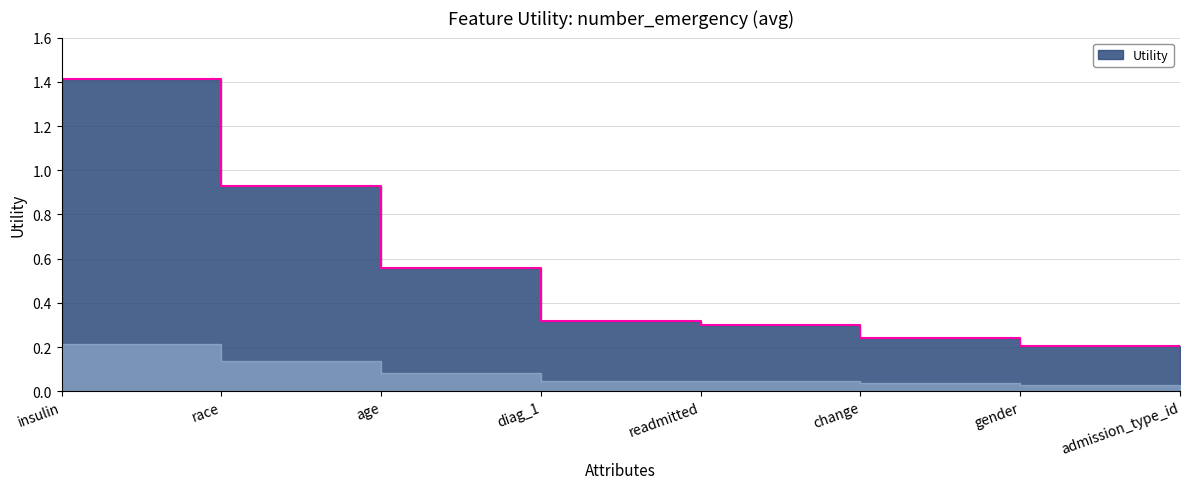

The chart shows a value of 0.3 at change. True or false?

False